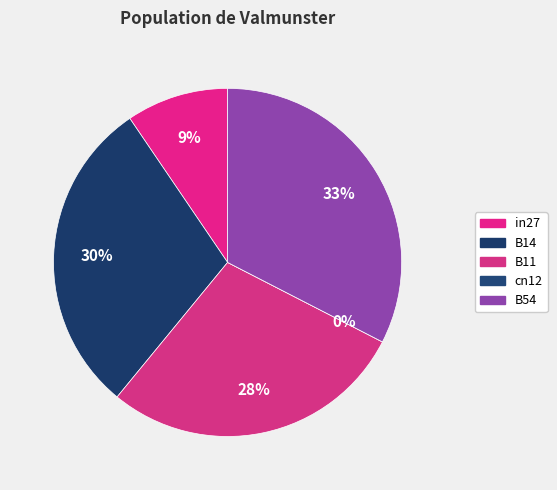

What is the smallest slice in the pie chart?

cn12